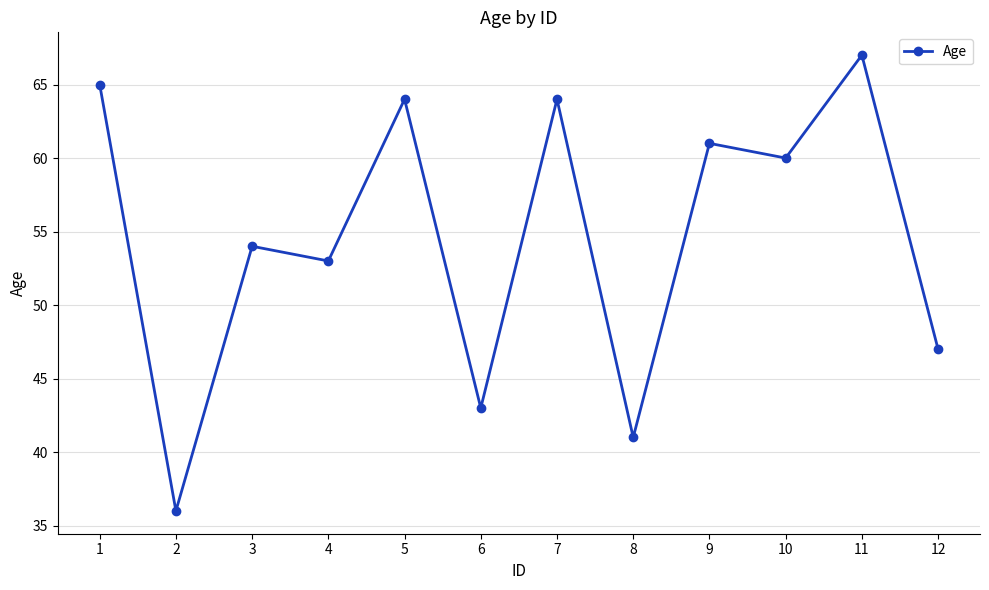

Does the chart display data point markers on the line(s)?

Yes